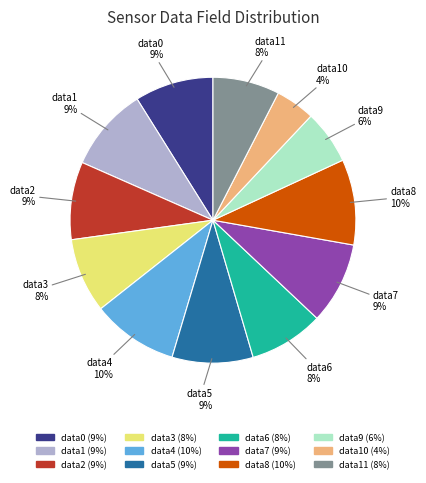

Does any single category account for the majority?

No